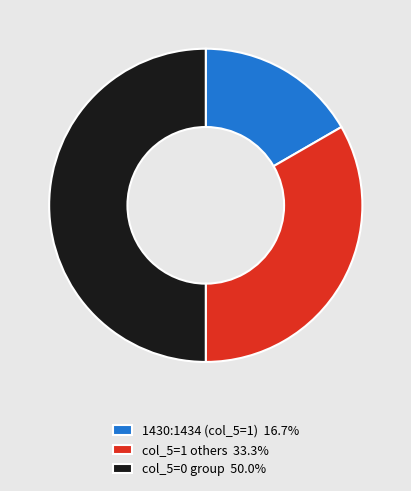

What is the ratio of the value at col_5=1 others 33.3% to the value at col_5=0 group 50.0%?

0.7